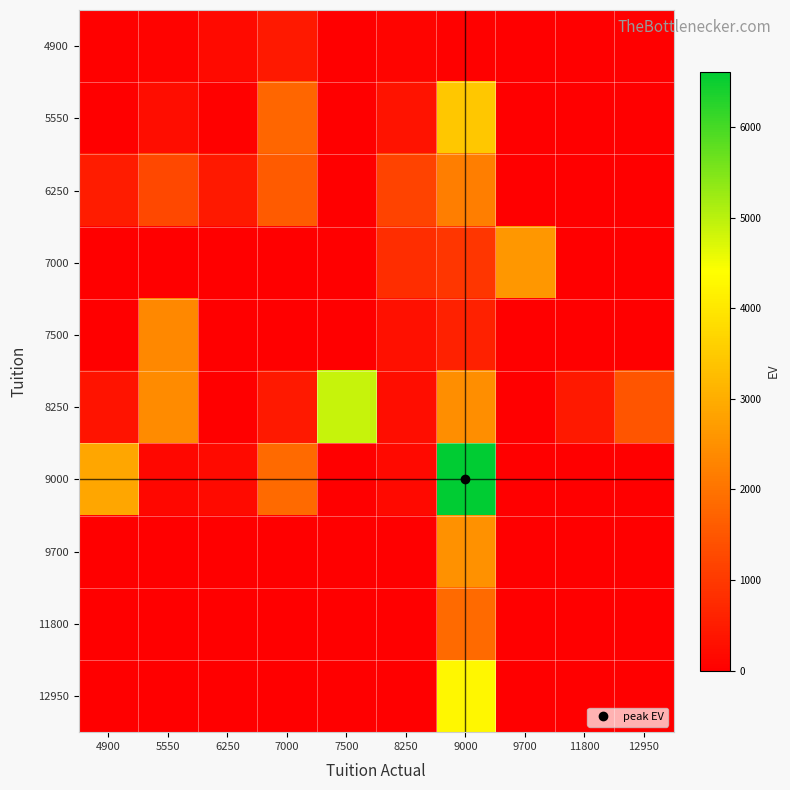

At 6250, list the series in order from largest to smallest.

6250, 4900, 9000, 5550, 7000, 7500, 8250, 9700, 11800, 12950